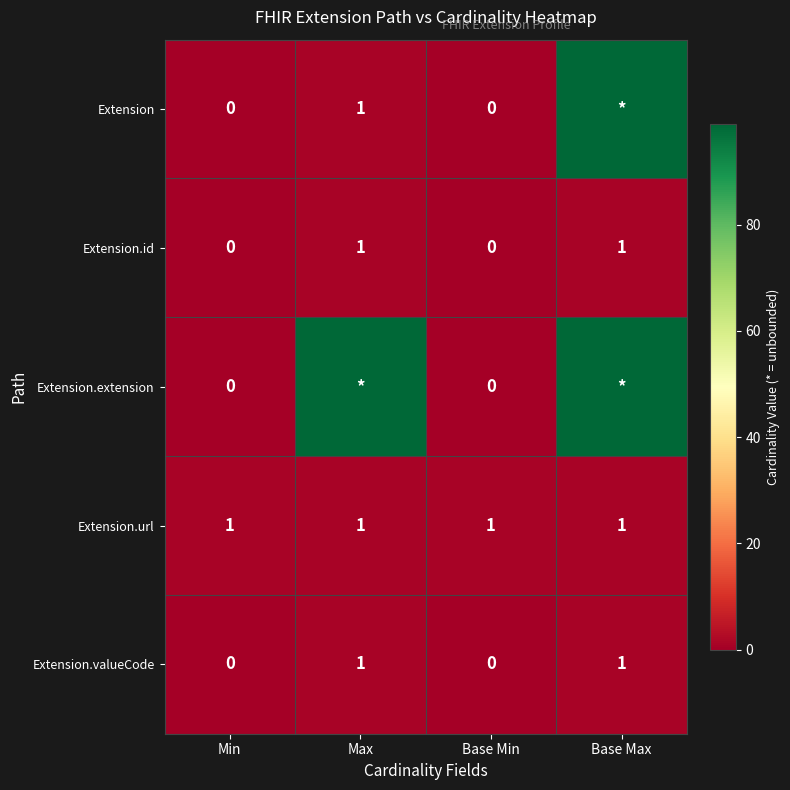

Is it true that Extension.id equals 1 at Base Max?

True